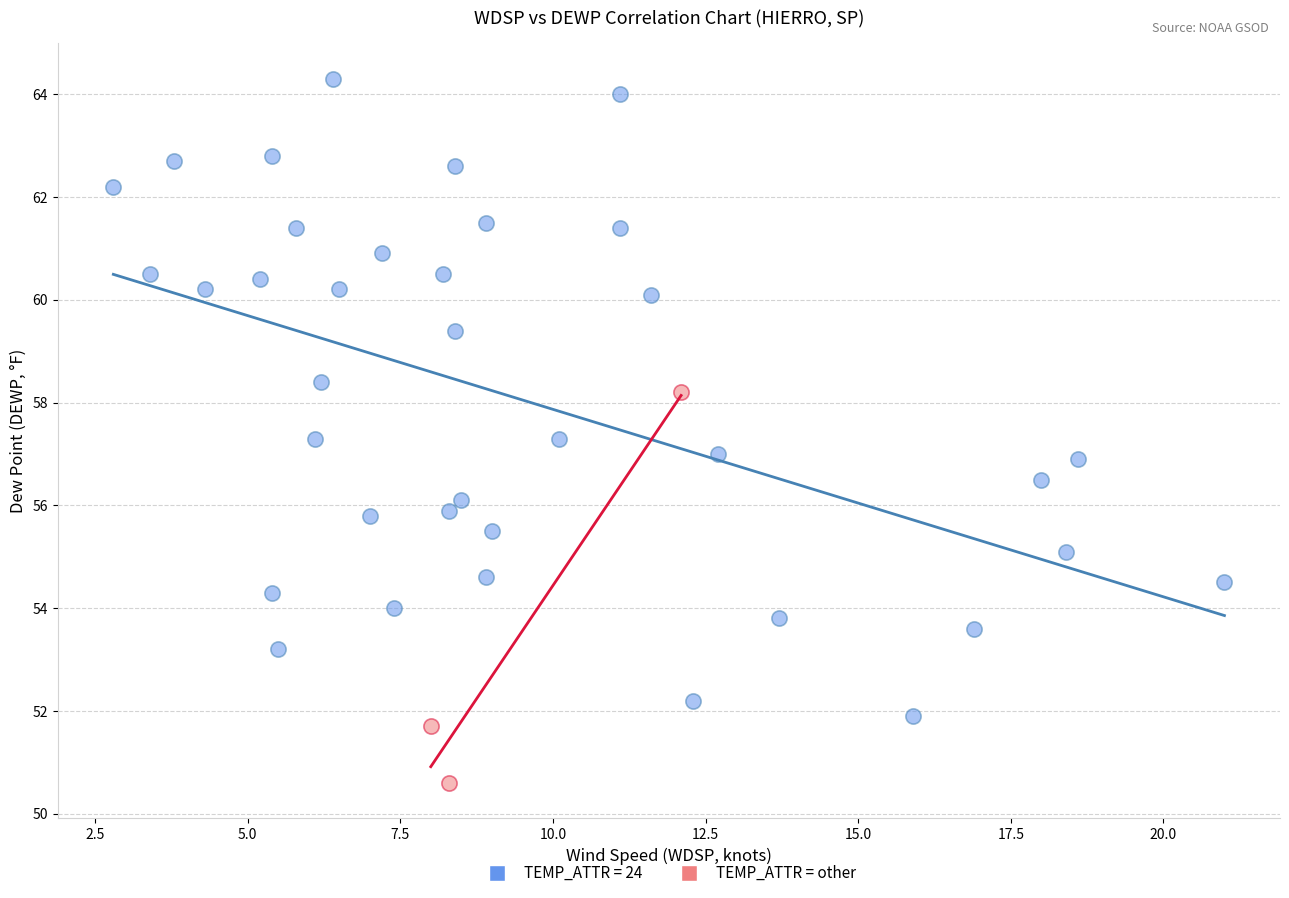

Which series contains the highest Y value?

TEMP_ATTR = 24